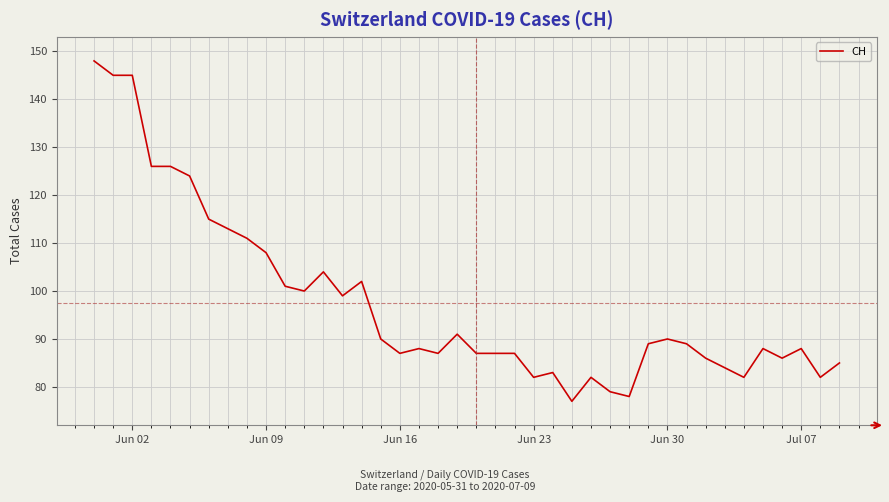

What is the minimum value shown in the chart?

77